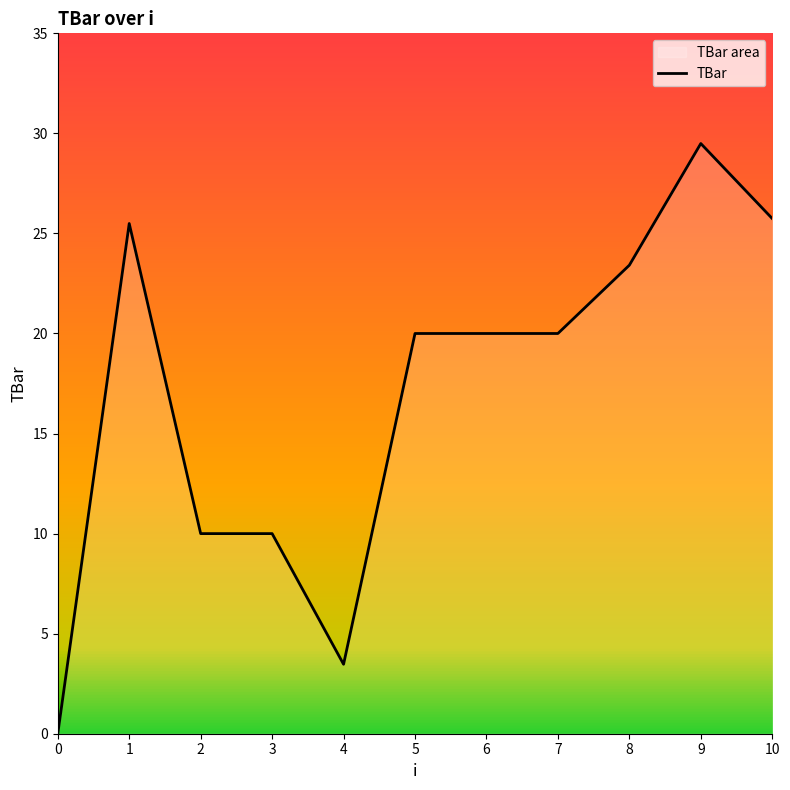

Is it true that the value at 7 is 20.0?

True